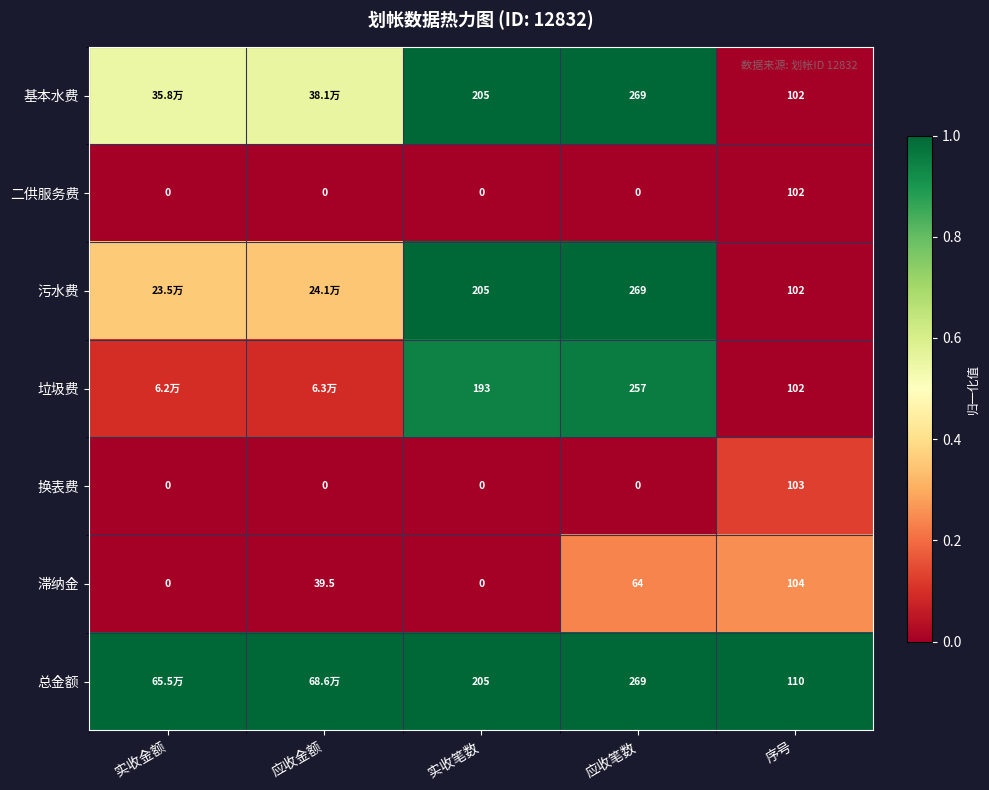

Is the value of 总金额 at 应收笔数 greater than the value of 二供服务费 at 序号?

Yes